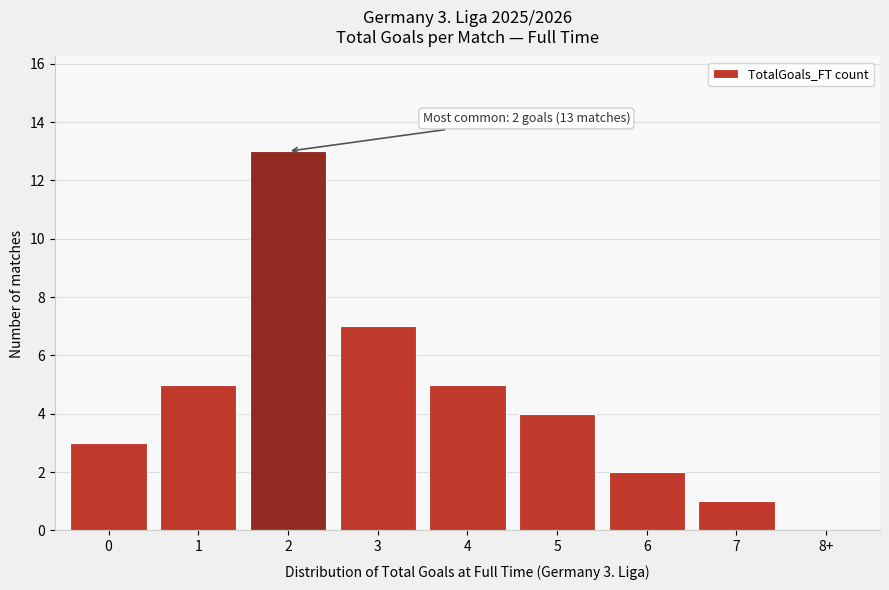

Reading left to right, list all the values displayed in this chart.

0=3	1=5	2=13	3=7	4=5	5=4	6=2	7=1	8+=0